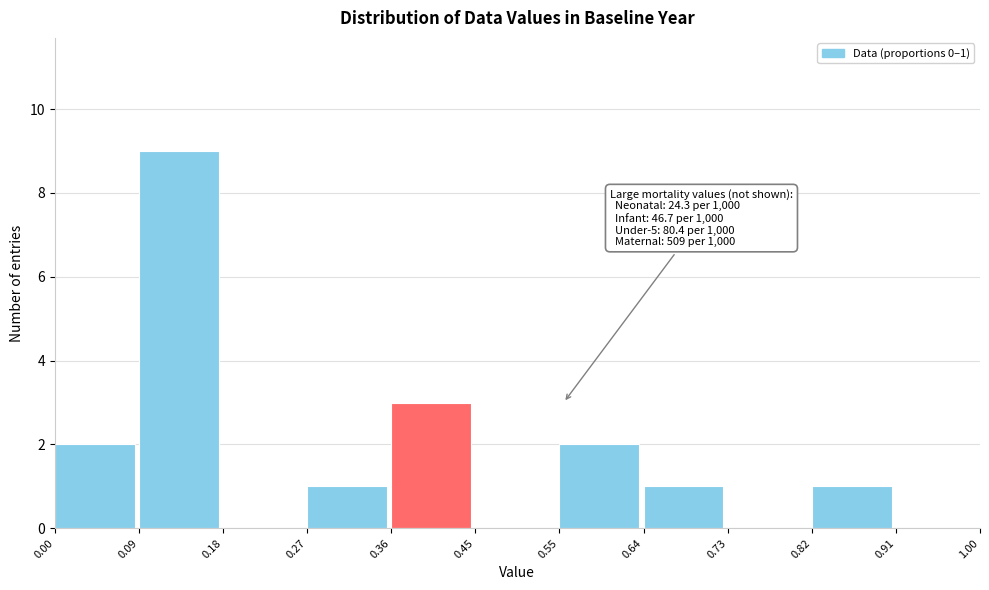

Which range on the x-axis has the tallest bar?

0.09 to 0.18